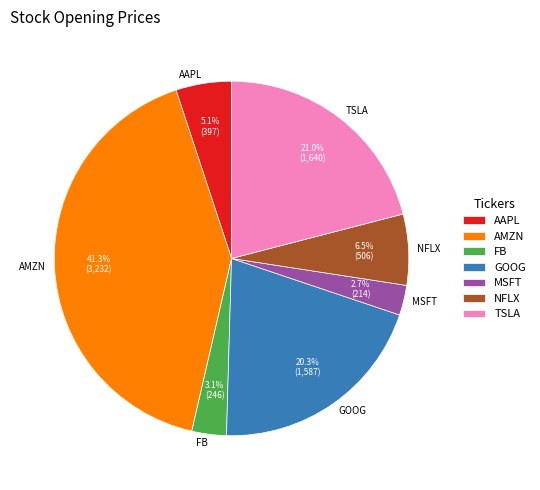

Does any single category account for the majority?

No